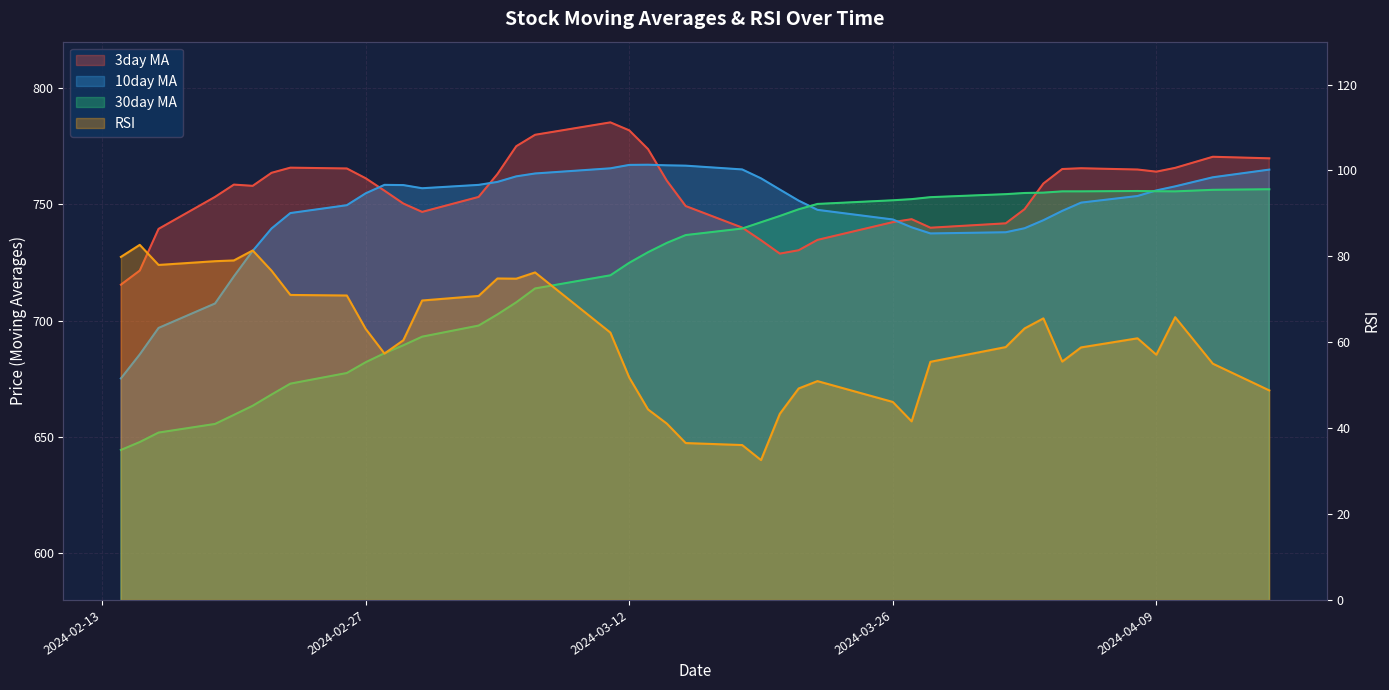

At which category does the chart reach its minimum across all series?

2024-03-19